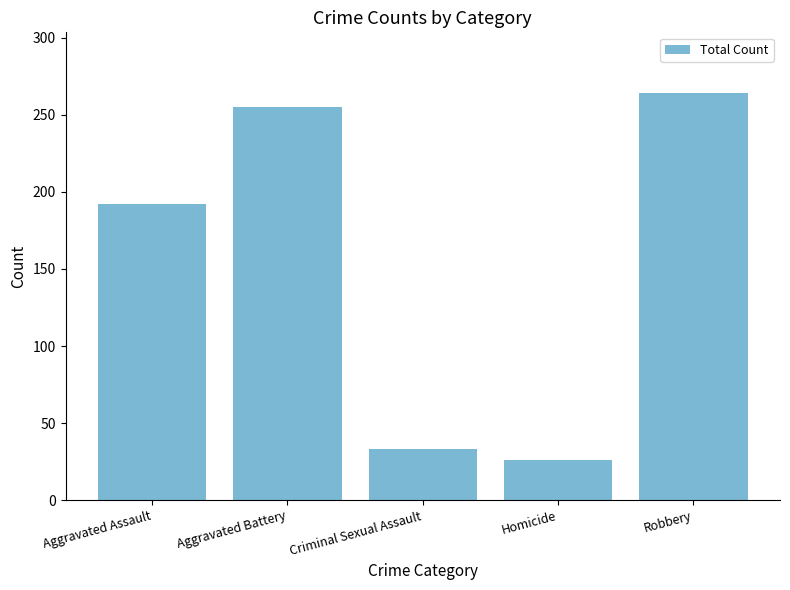

What is the change in value from Aggravated Assault to Criminal Sexual Assault?

-159